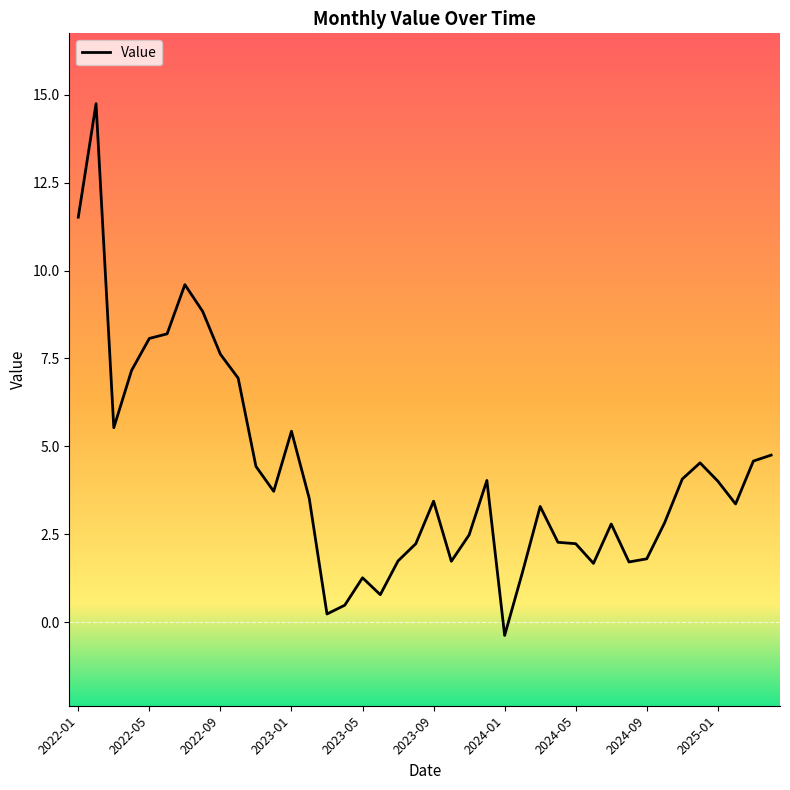

What is the smallest value displayed?

-0.4